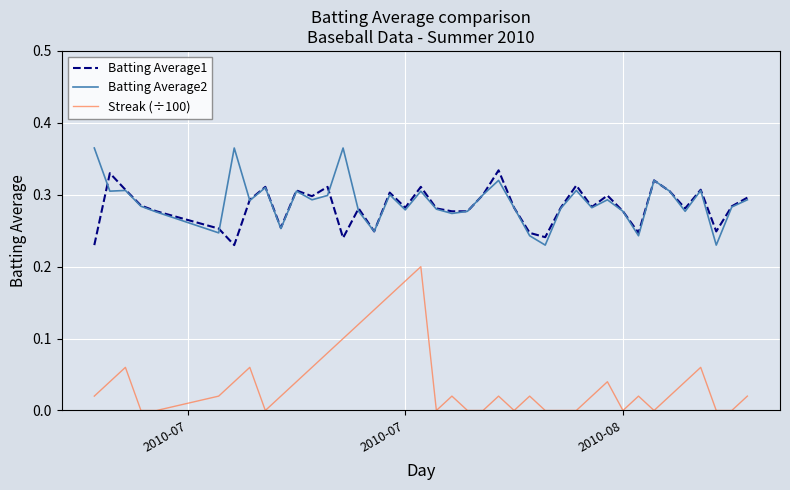

True or false: Batting Average1 and Batting Average2 intersect in this chart.

True